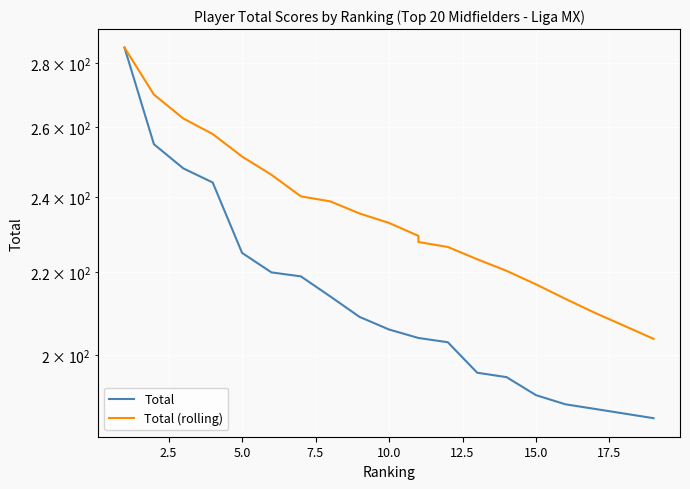

How many data points in Total are above 206?

9